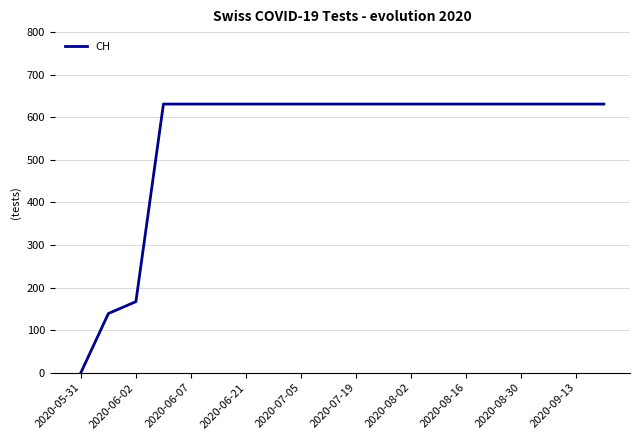

What is the difference between the maximum and minimum values?

631